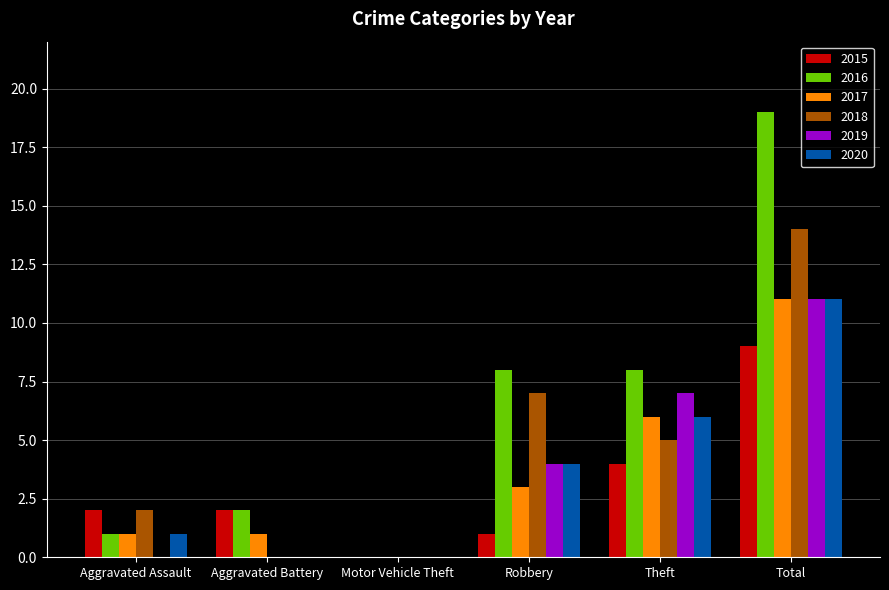

At which category is the sum across all series the highest?

Total